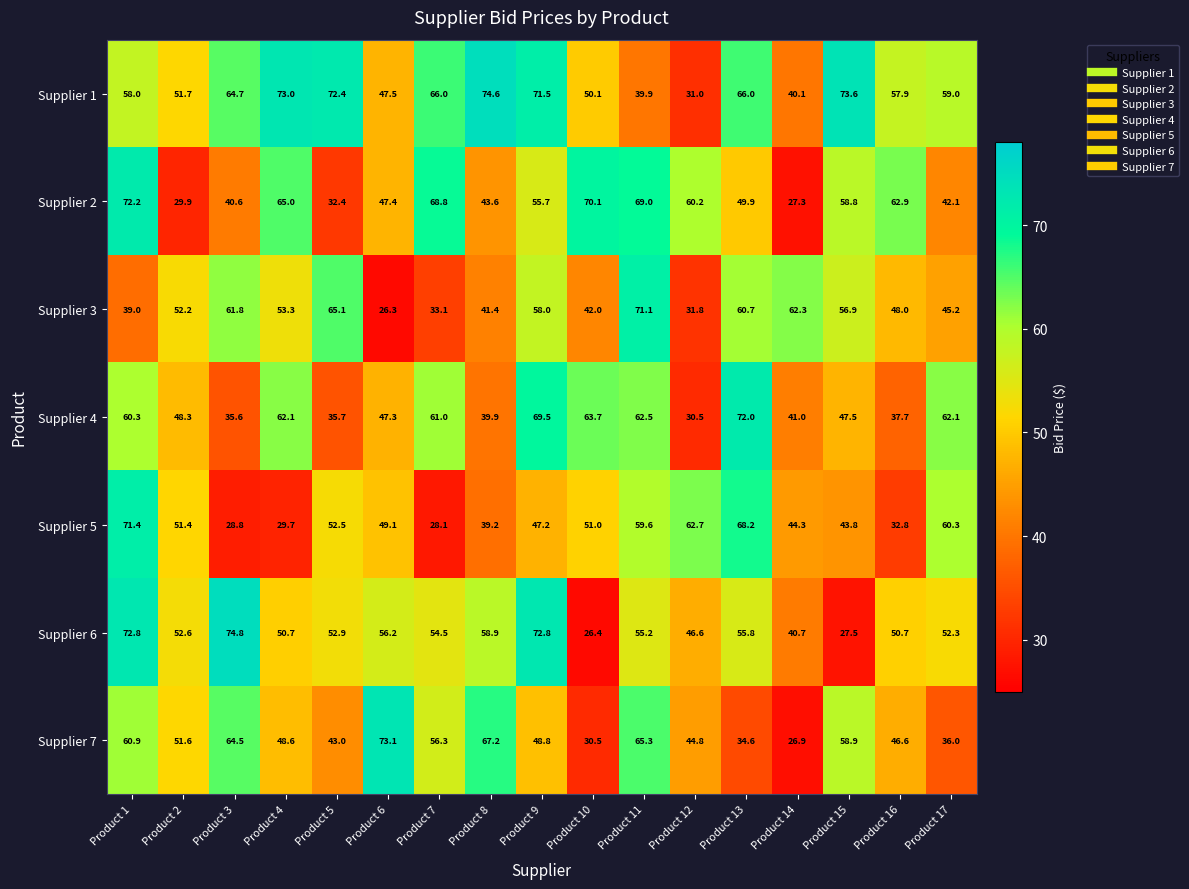

Which category has the highest value in the Supplier 7 series?

Product 6